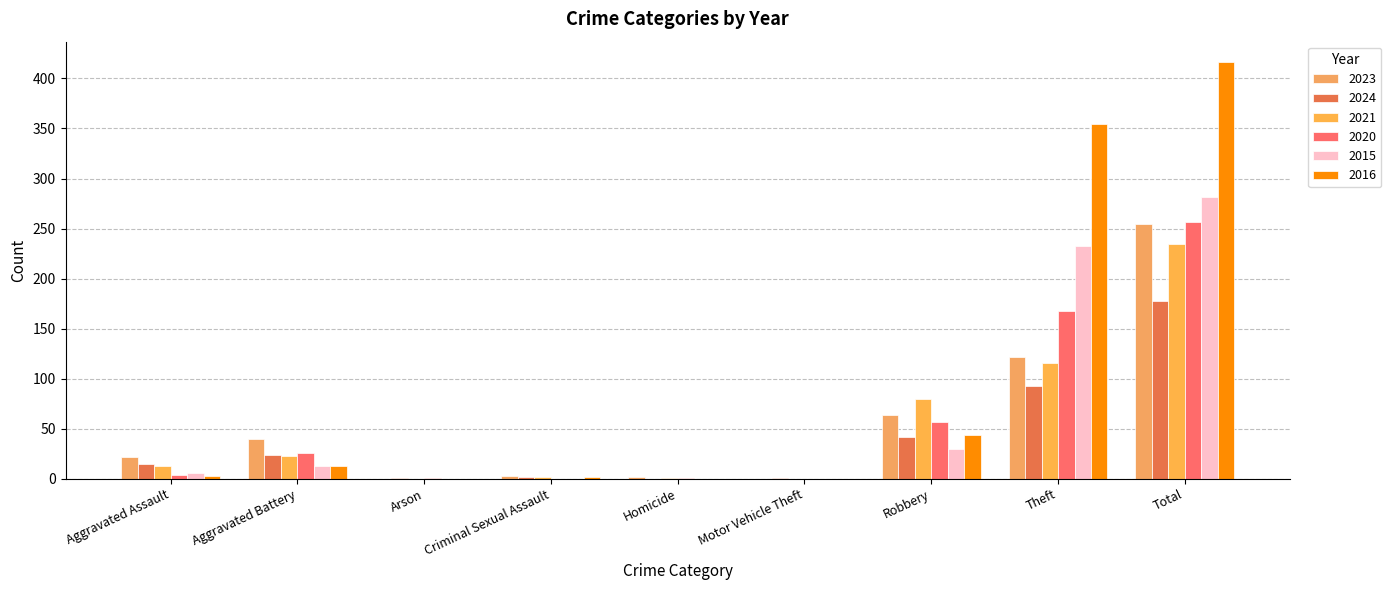

What are all the series names shown in the legend?

2023, 2024, 2021, 2020, 2015, 2016